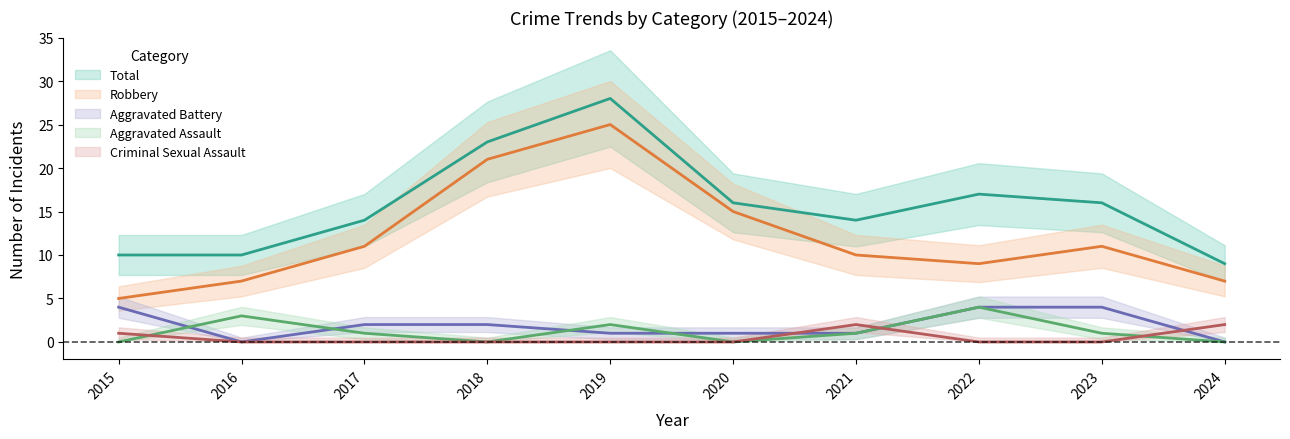

What is the difference between the Total values at 2023 and 2015?

6